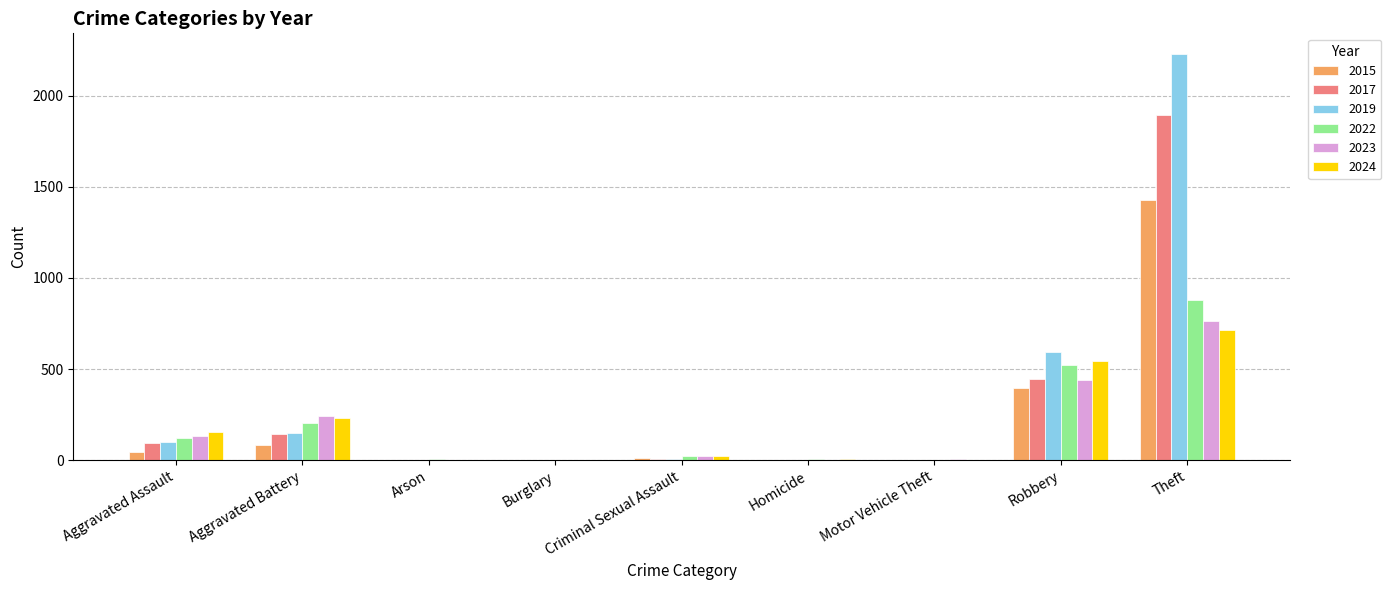

Is it true that 2023 equals 244 at Aggravated Battery?

True